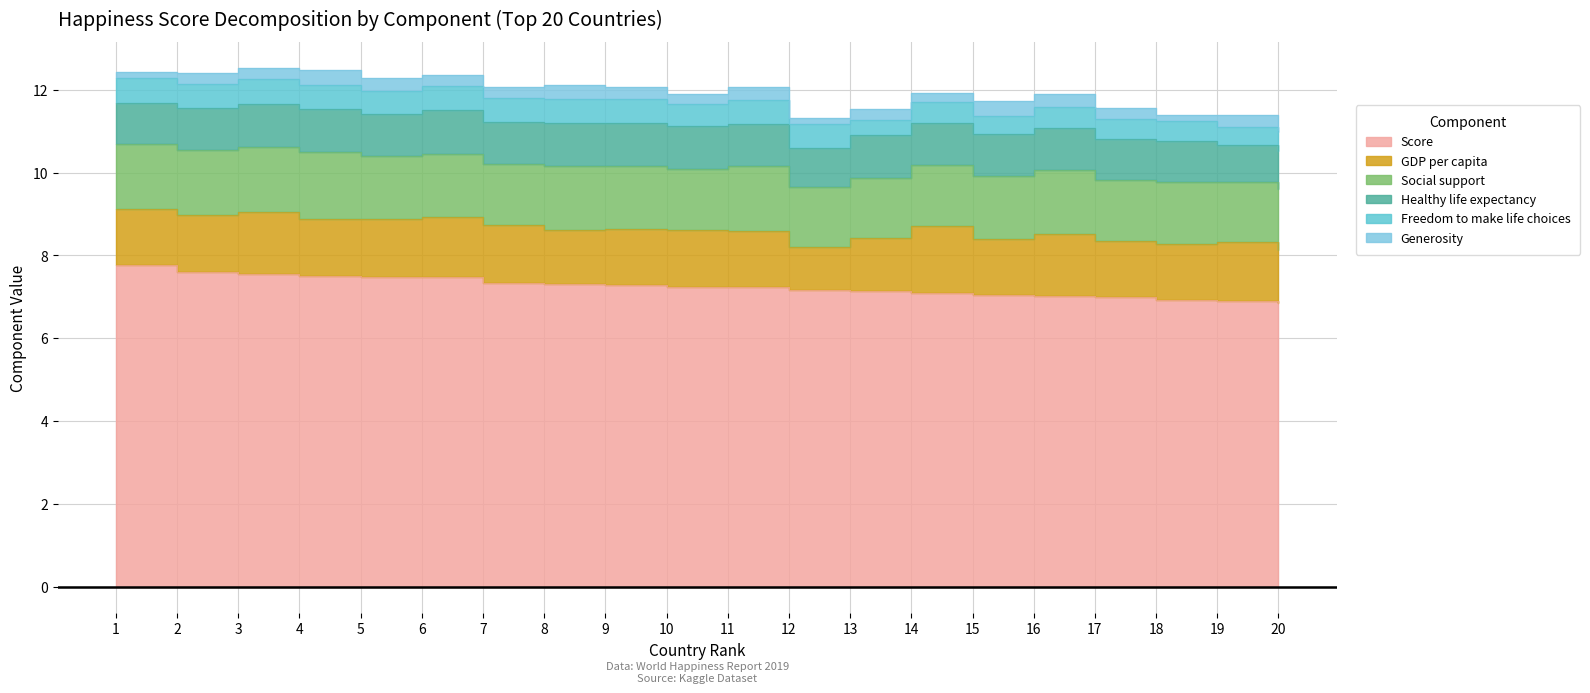

Reading left to right, what are all the values shown in this chart?

Score: 1=7.8	2=7.6	3=7.6	4=7.5	5=7.5	6=7.5	7=7.3	8=7.3	9=7.3	10=7.2	11=7.2	12=7.2	13=7.1	14=7.1	15=7.1	16=7.0	17=7.0	18=6.9	19=6.9	20=6.9
GDP per capita: 1=1.3	2=1.4	3=1.5	4=1.4	5=1.4	6=1.5	7=1.4	8=1.3	9=1.4	10=1.4	11=1.4	12=1.0	13=1.3	14=1.6	15=1.3	16=1.5	17=1.4	18=1.4	19=1.4	20=1.3
Social support: 1=1.6	2=1.6	3=1.6	4=1.6	5=1.5	6=1.5	7=1.5	8=1.6	9=1.5	10=1.5	11=1.5	12=1.4	13=1.5	14=1.5	15=1.5	16=1.6	17=1.5	18=1.5	19=1.5	20=1.5
Healthy life expectancy: 1=1.0	2=1.0	3=1.0	4=1.0	5=1.0	6=1.1	7=1.0	8=1.0	9=1.0	10=1.0	11=1.0	12=1.0	13=1.0	14=1.0	15=1.0	16=1.0	17=1.0	18=1.0	19=0.9	20=0.9
Freedom to make life choices: 1=0.6	2=0.6	3=0.6	4=0.6	5=0.6	6=0.6	7=0.6	8=0.6	9=0.6	10=0.5	11=0.6	12=0.6	13=0.4	14=0.5	15=0.5	16=0.5	17=0.5	18=0.5	19=0.5	20=0.5
Generosity: 1=0.2	2=0.3	3=0.3	4=0.4	5=0.3	6=0.3	7=0.3	8=0.3	9=0.3	10=0.2	11=0.3	12=0.1	13=0.3	14=0.2	15=0.3	16=0.3	17=0.3	18=0.2	19=0.3	20=0.0